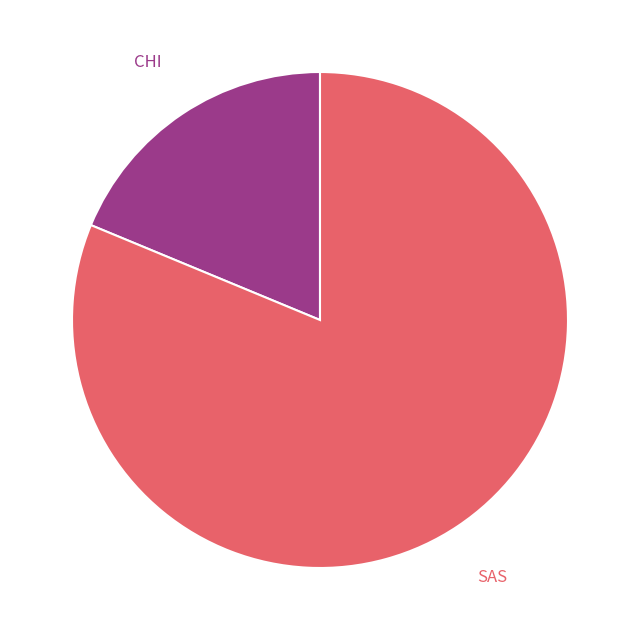

Combined, do CHI and SAS account for over 50%?

Yes